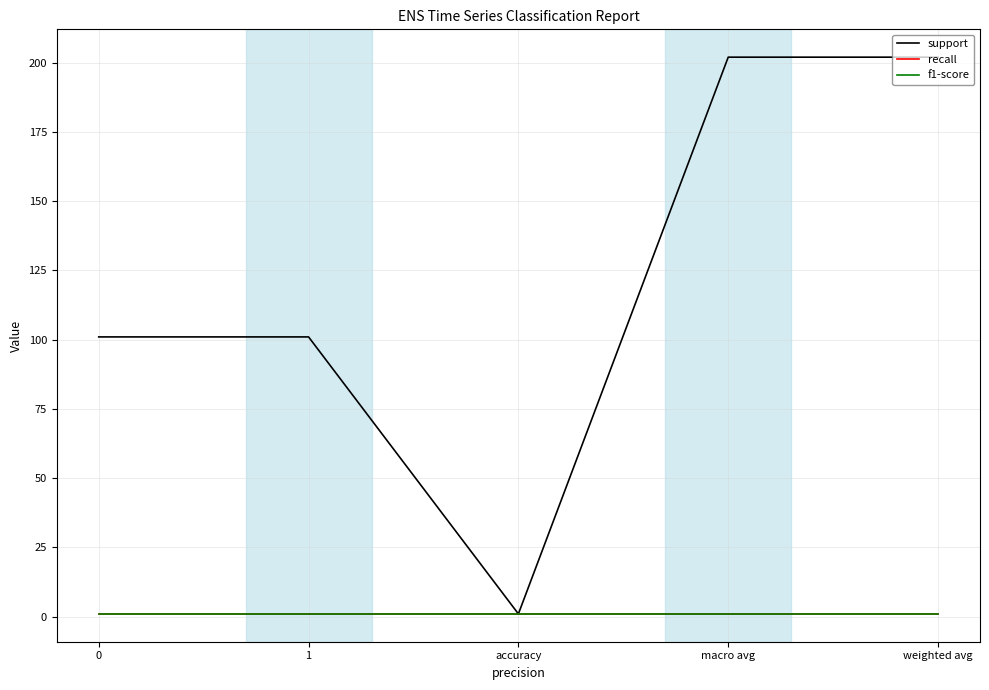

How many lines are shown in the chart?

3